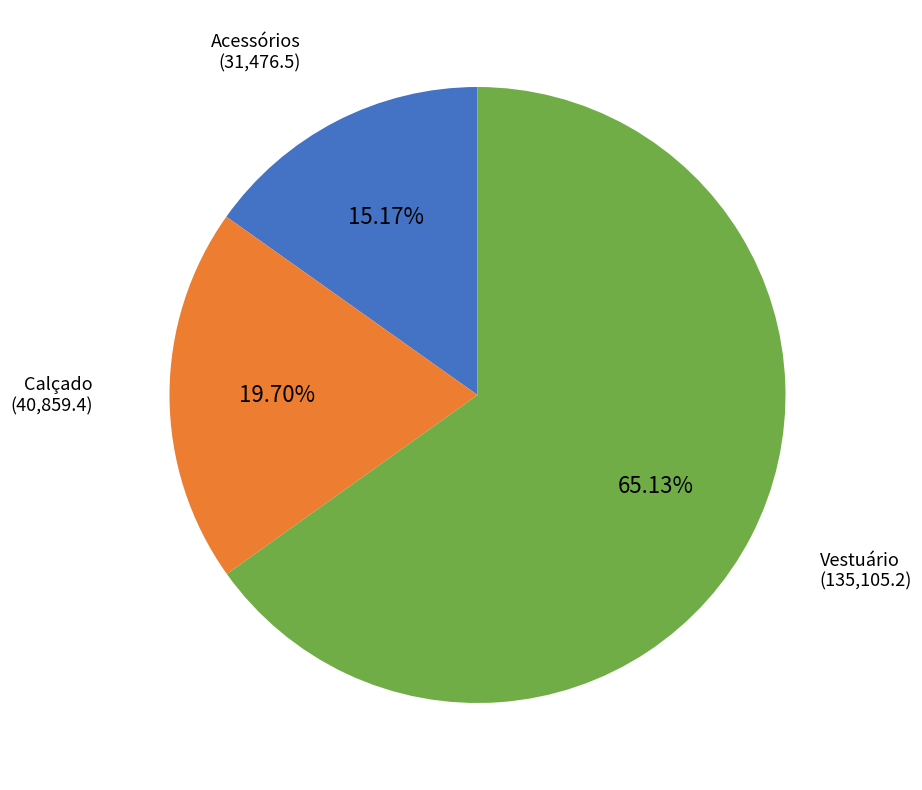

Between Acessórios and Calçado, which is larger?

Calçado